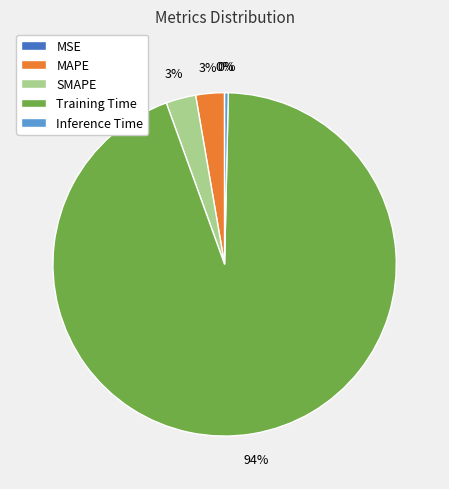

Is the sum of SMAPE and MAPE greater than half?

No